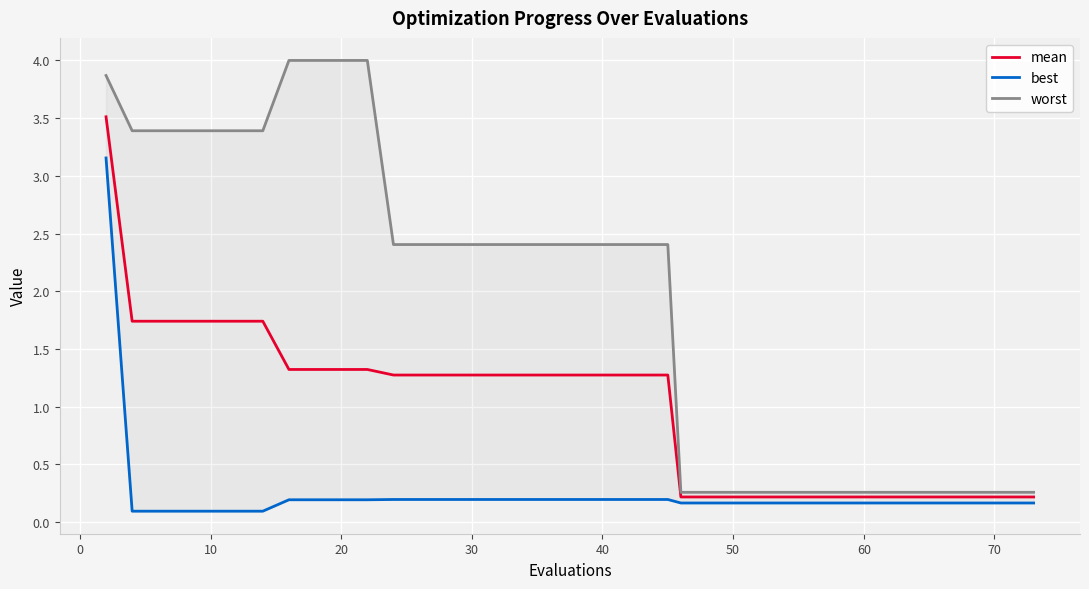

How many lines are shown in the chart?

3